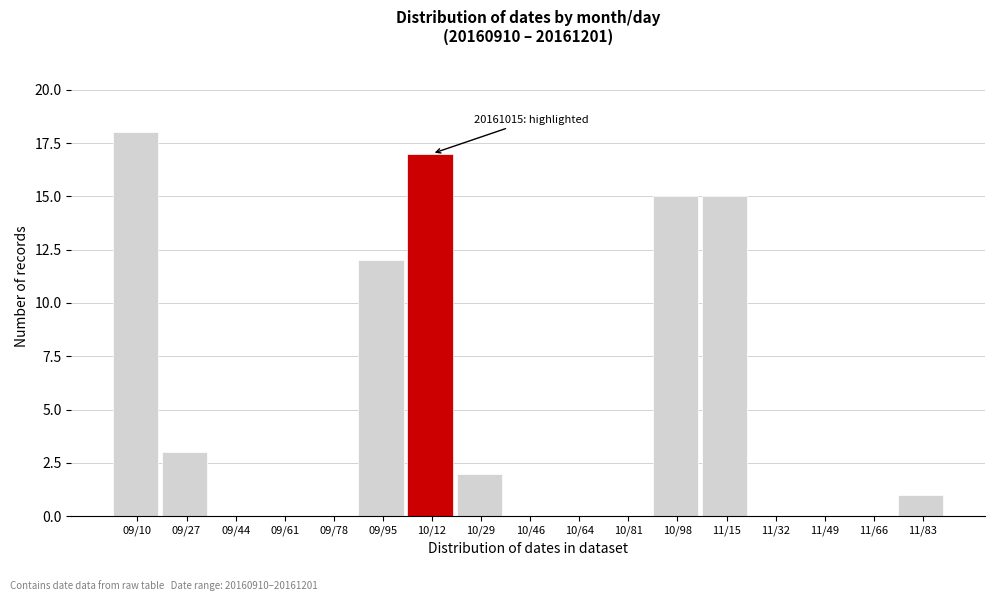

Reading right to left, list all the values displayed in this chart.

11/83=1	11/66=0	11/49=0	11/32=0	11/15=15	10/98=15	10/81=0	10/64=0	10/46=0	10/29=2	10/12=17	09/95=12	09/78=0	09/61=0	09/44=0	09/27=3	09/10=18